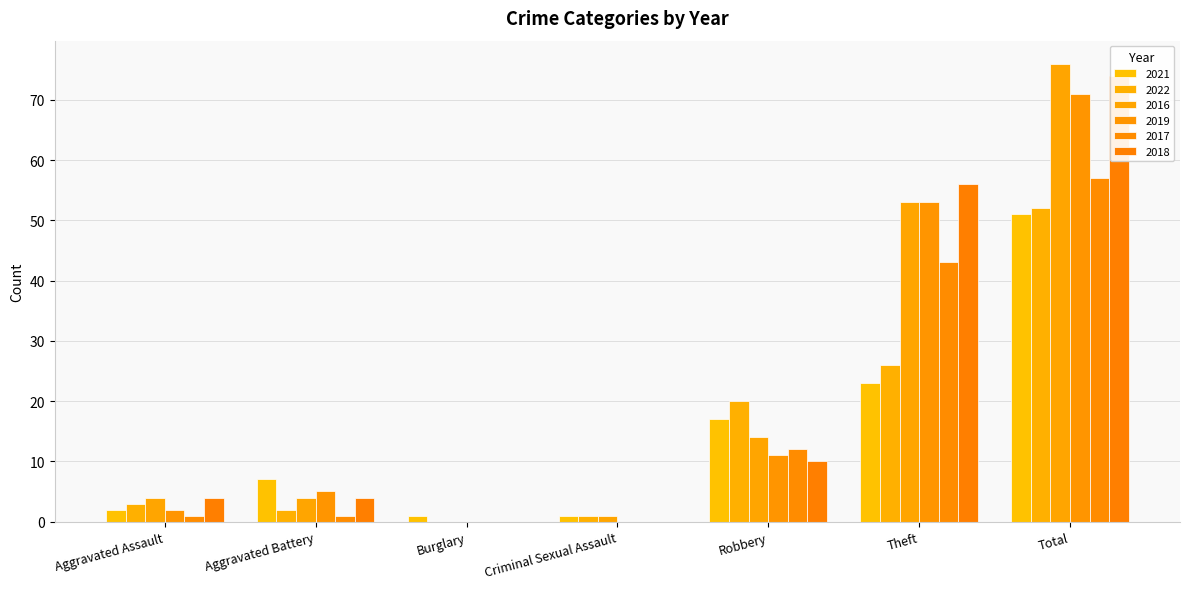

What position from the right is Robbery?

3